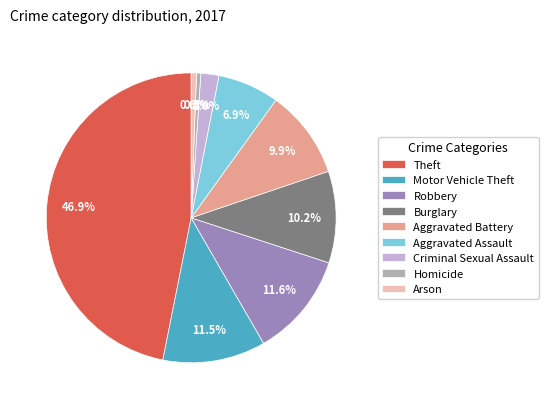

Is it true that Burglary is 1% of the pie?

False